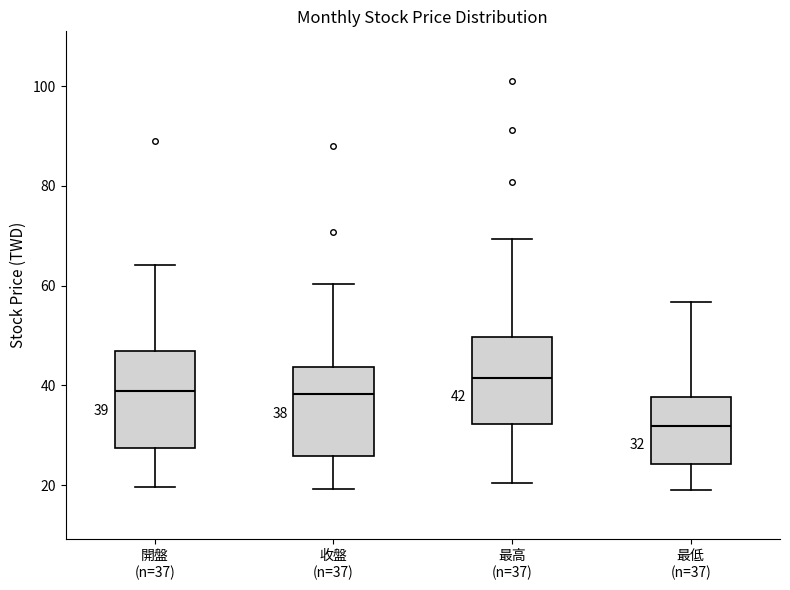

Which box's median line is the highest?

最高 (n=37)